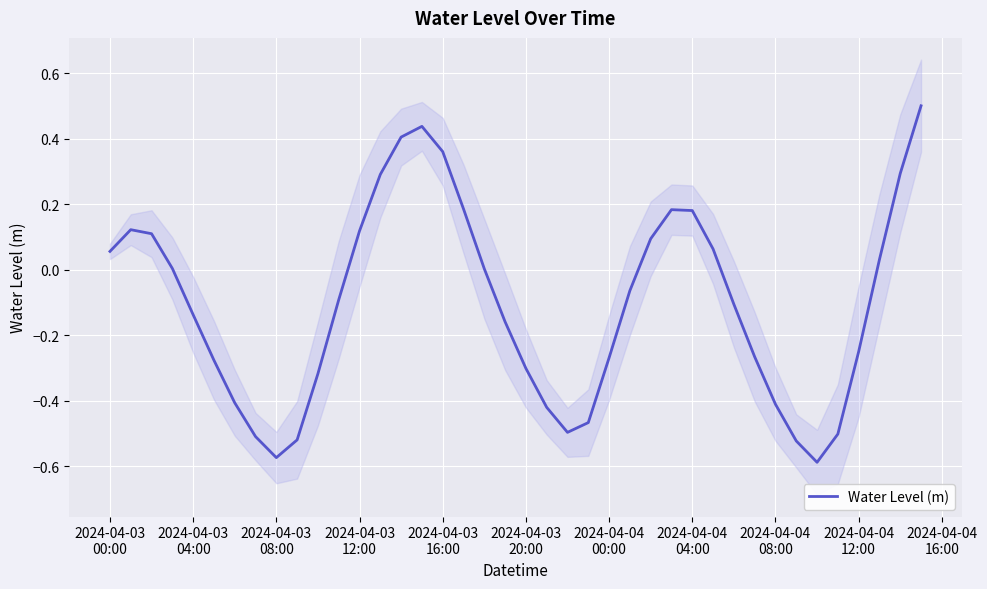

Does the chart display data point markers on the line(s)?

No